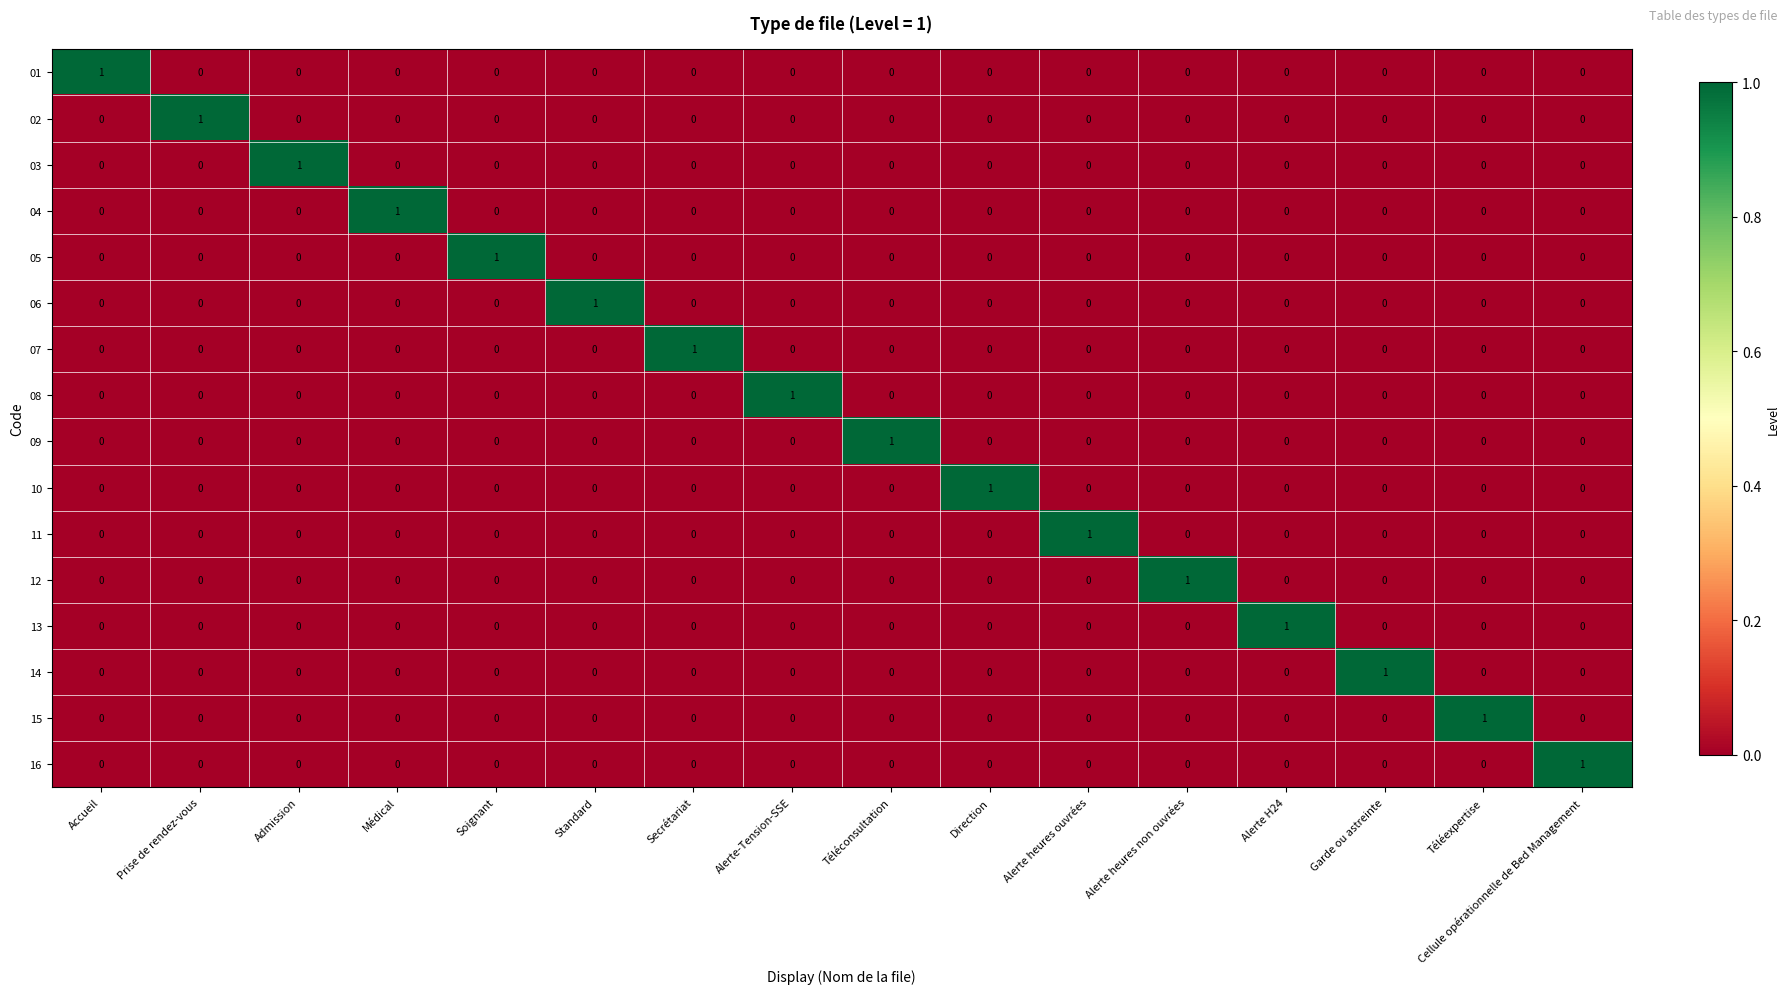

How many series are shown in this chart?

16